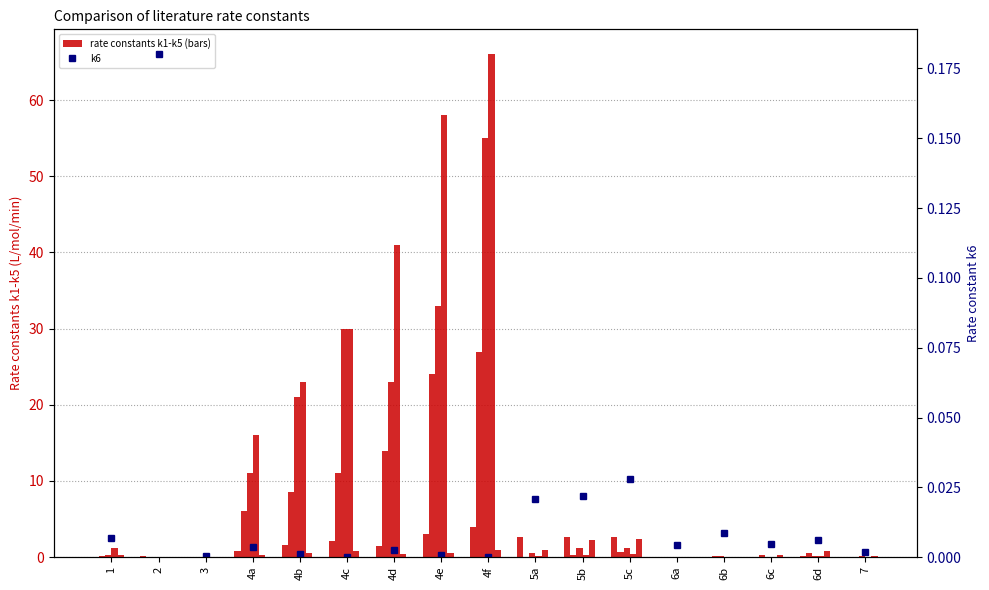

What is the value of the k5 bar at the 8th from the left?

0.5